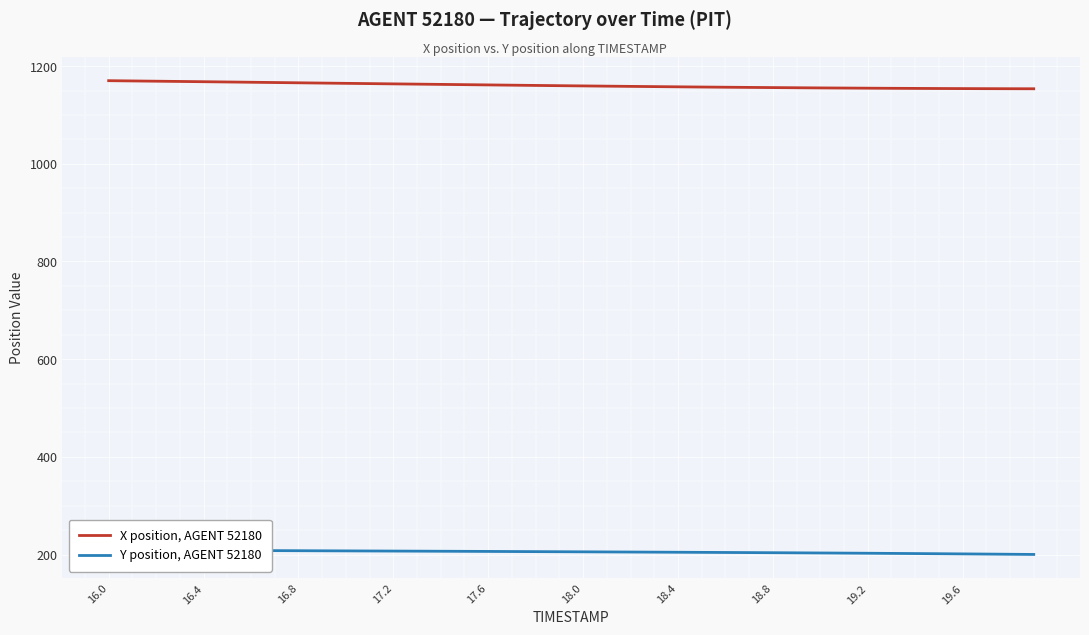

Which series has the largest range (max minus min)?

X position, AGENT 52180